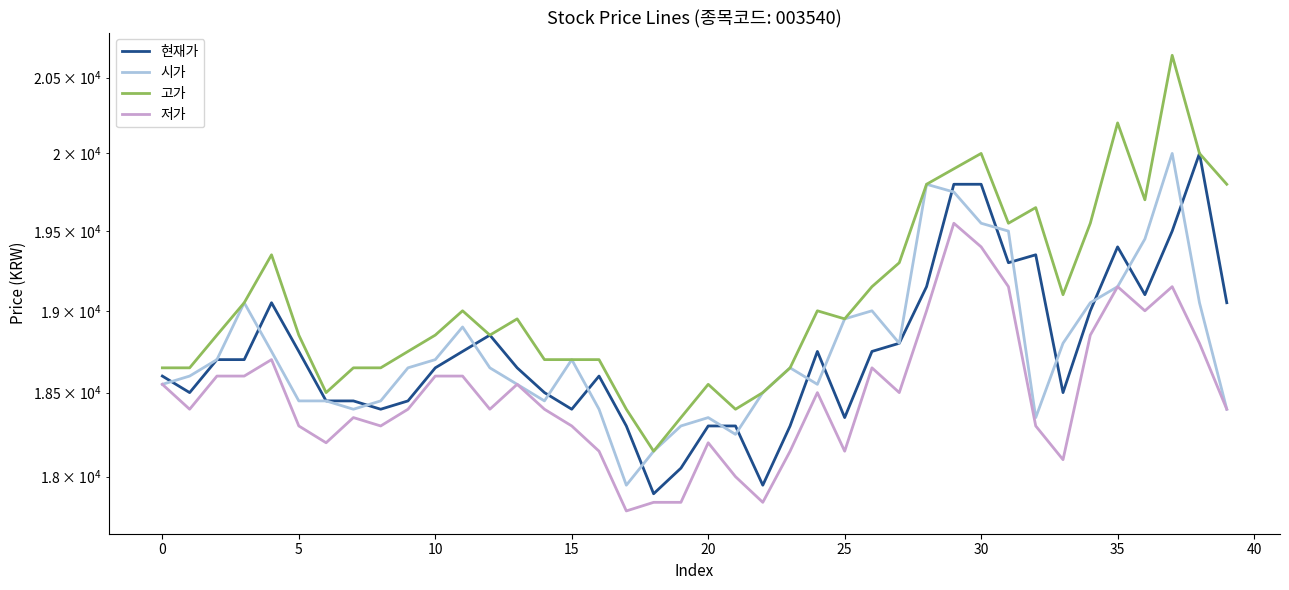

Does the chart have visible grid lines?

No